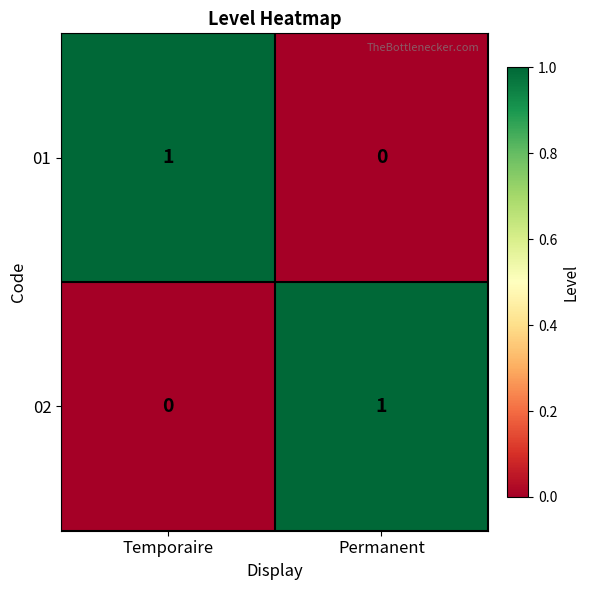

Which category has the highest value in the 02 series?

Permanent